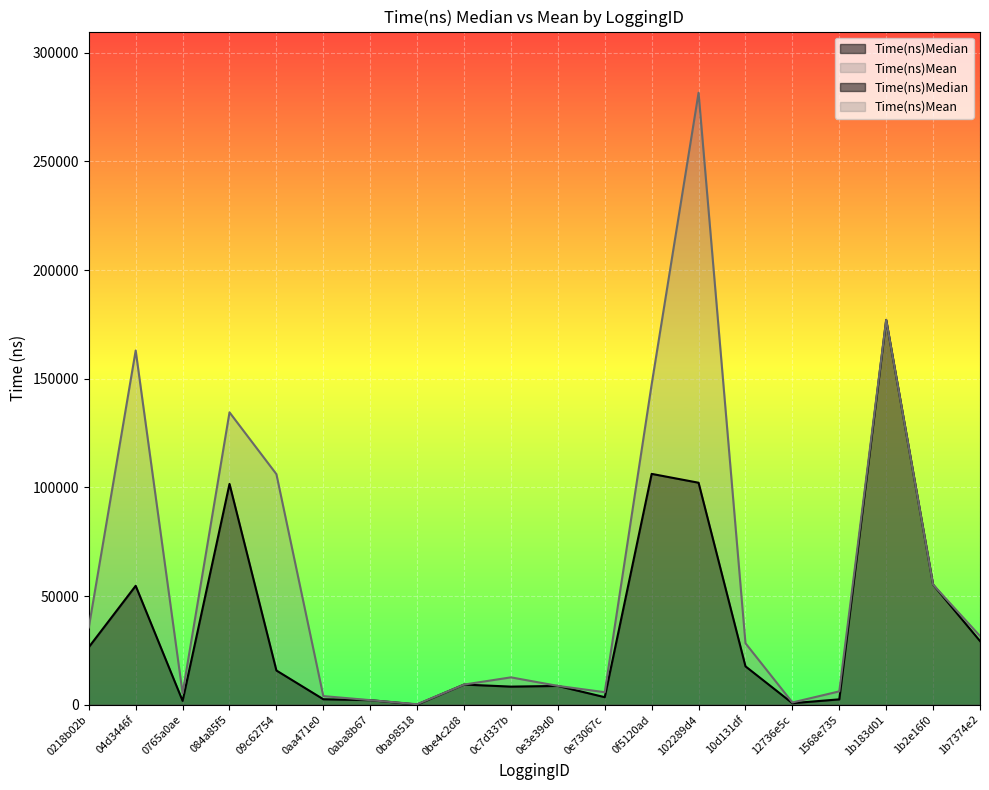

True or false: Time(ns)Median and Time(ns)Mean intersect in this chart.

False